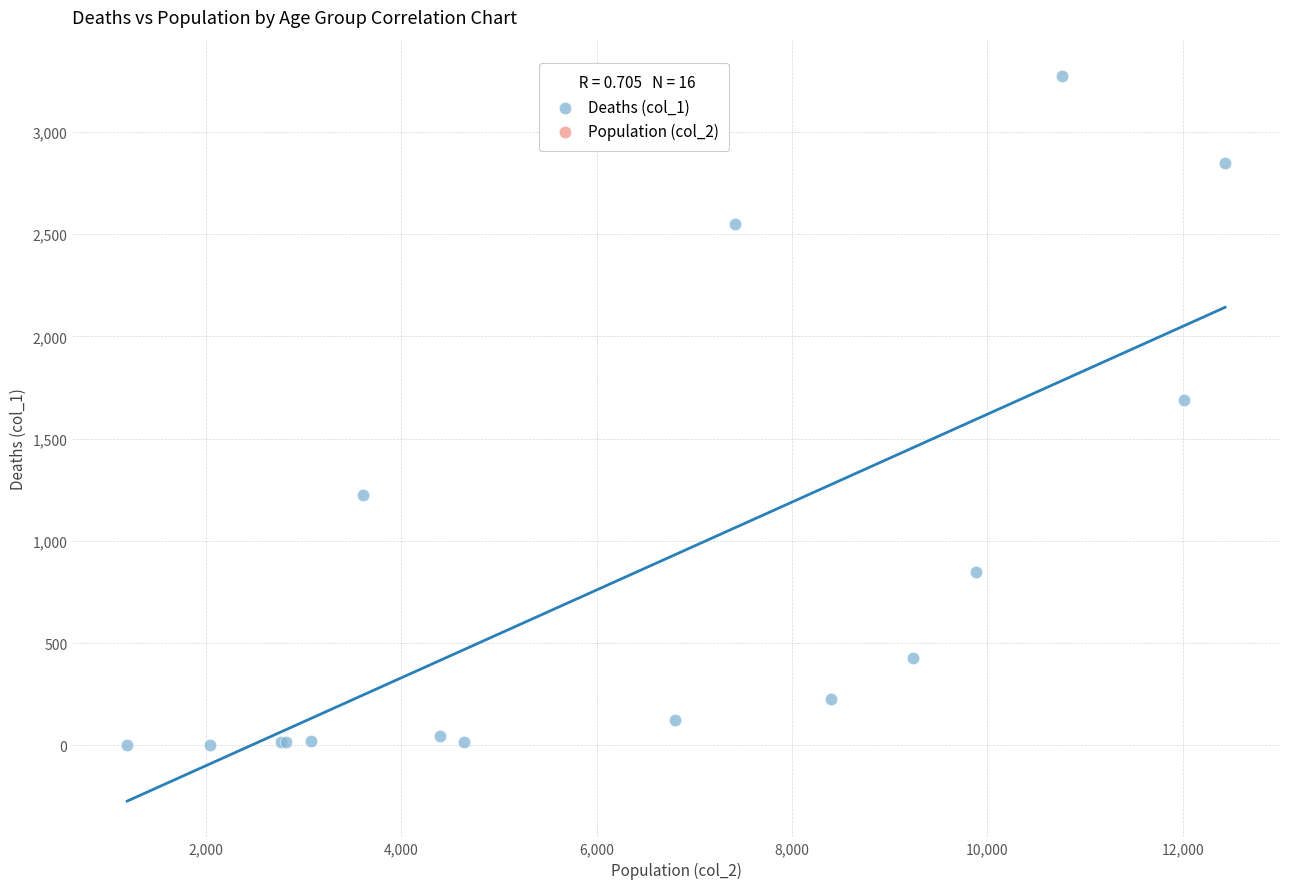

What Y value in the scatter plot is closest to 1638?

1690